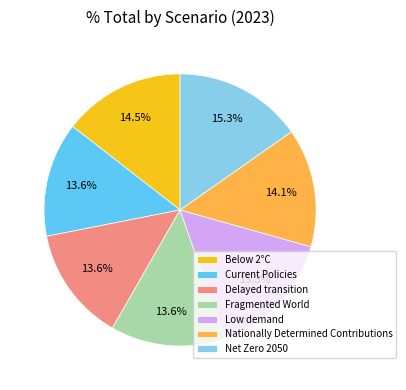

Is Nationally Determined Contributions the majority of the pie?

No